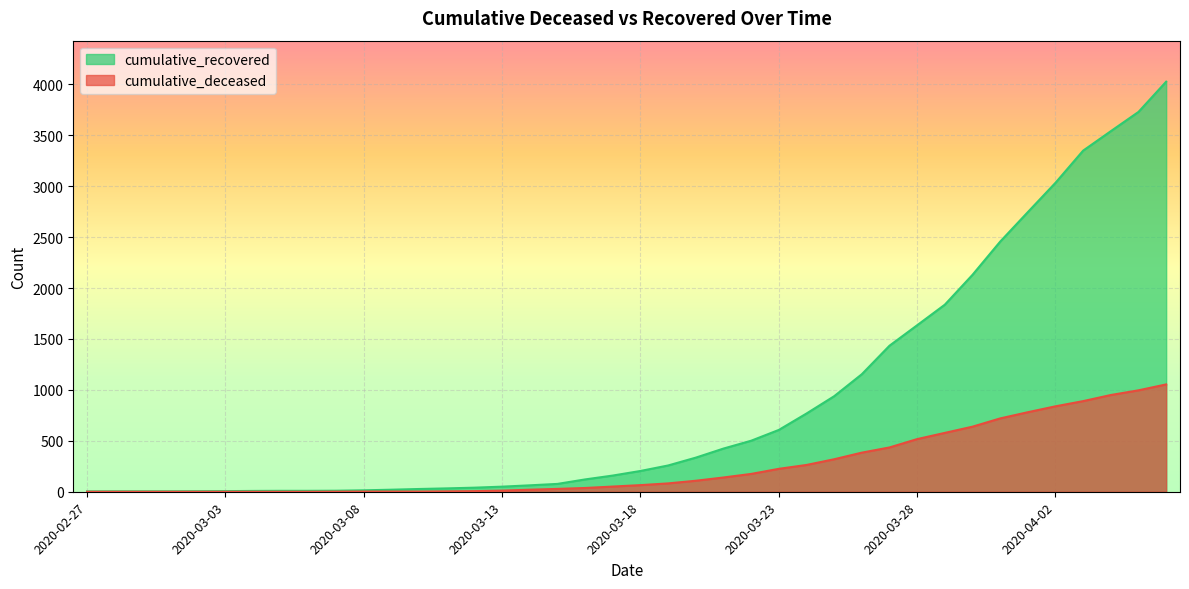

The value of cumulative_recovered at 2020-03-26 is 385. True or false?

False